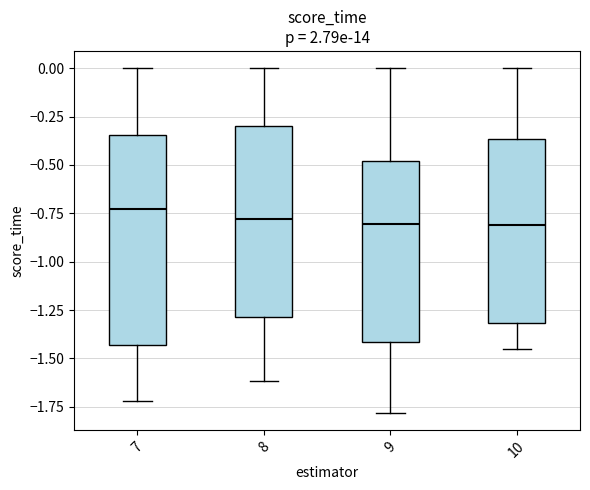

Comparing the boxes themselves (not the whiskers), which one is the tallest?

7